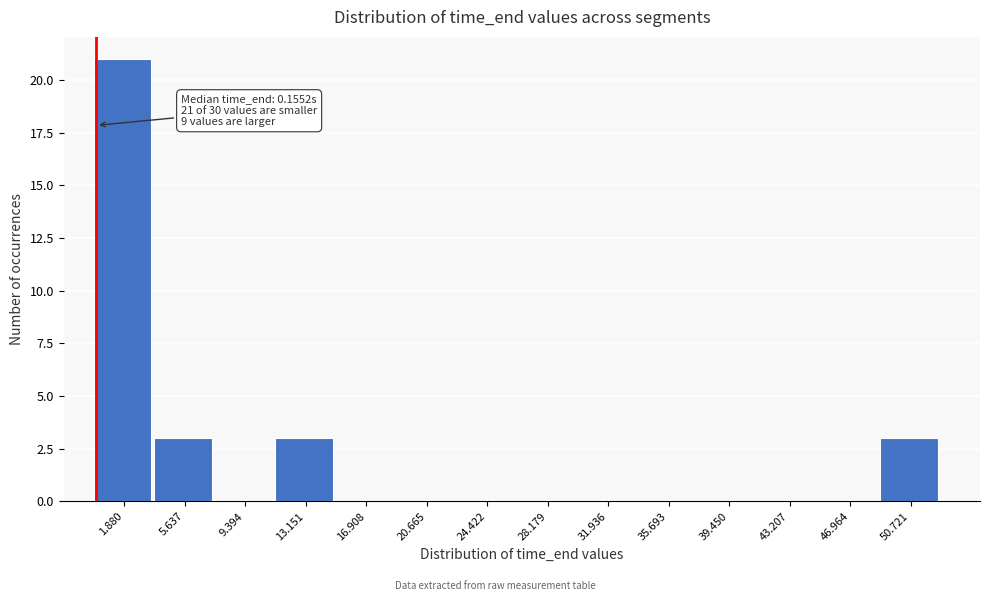

Over which range of the x-axis is the bar tallest?

0.0 to 4.0